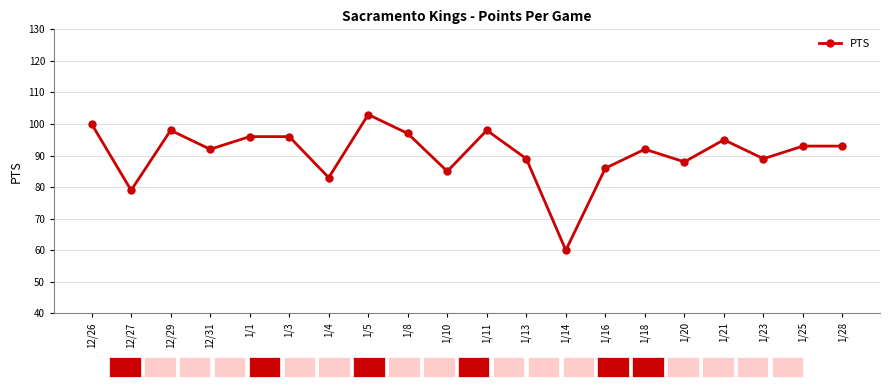

Read the value at 1/1.

96